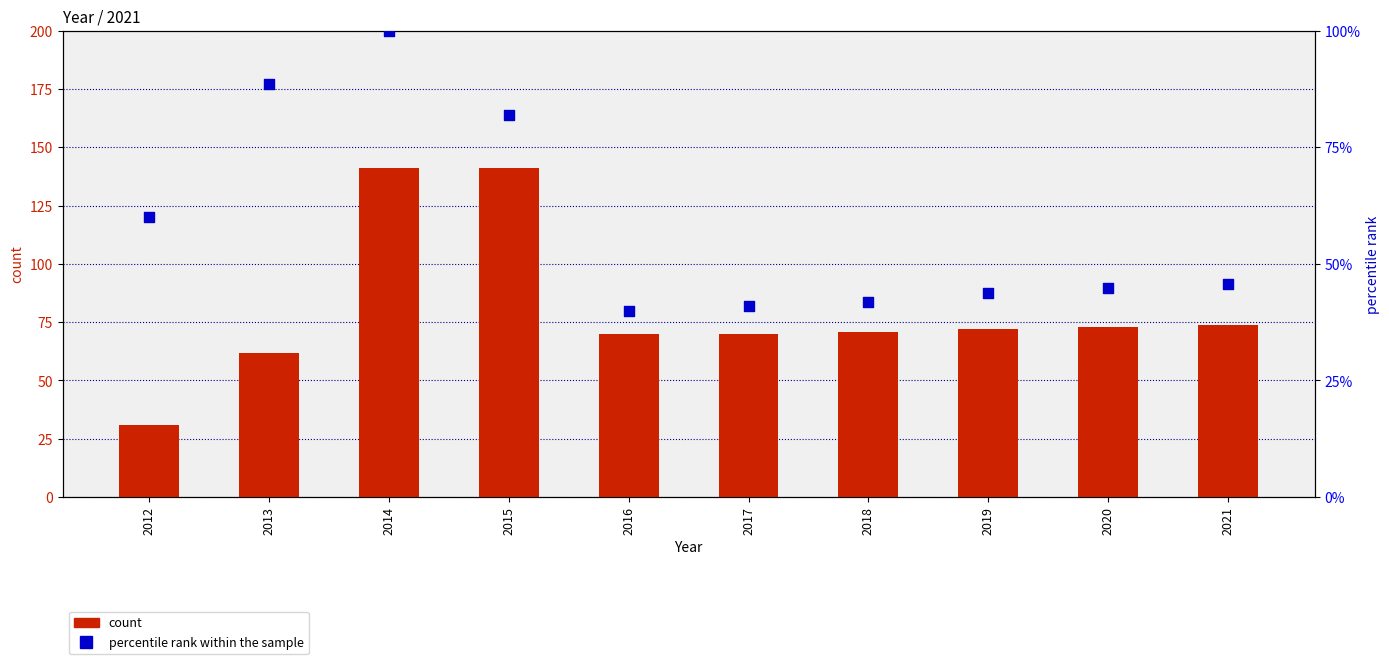

What are all the series names shown in the legend?

count, percentile rank within the sample